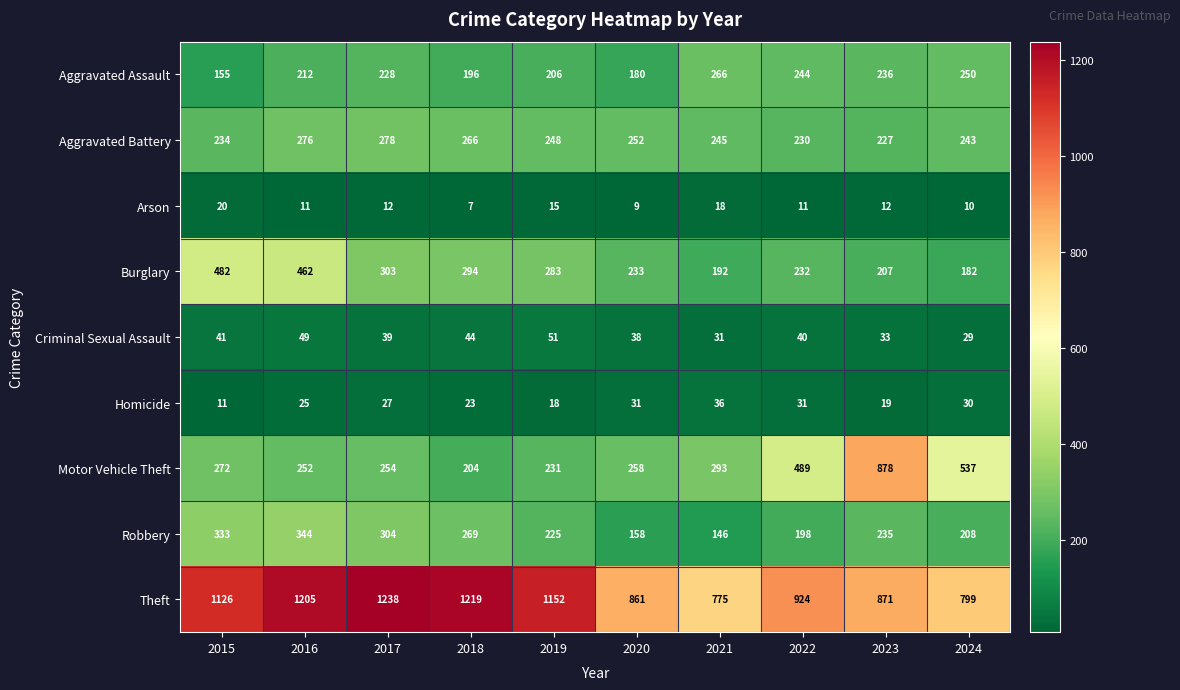

Which series has the largest total across all categories?

Theft